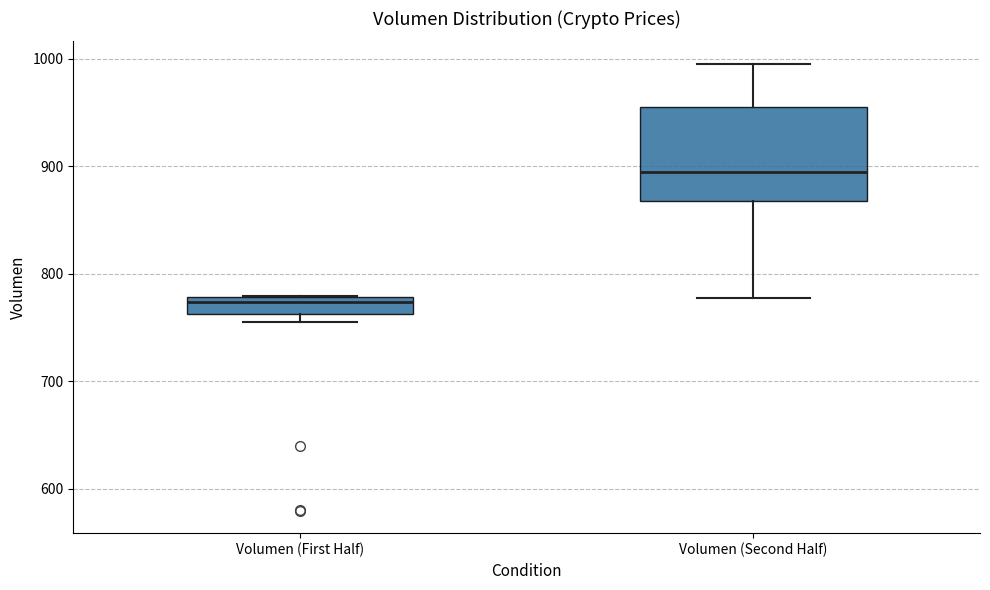

Which box's median line is the highest?

Volumen (Second Half)